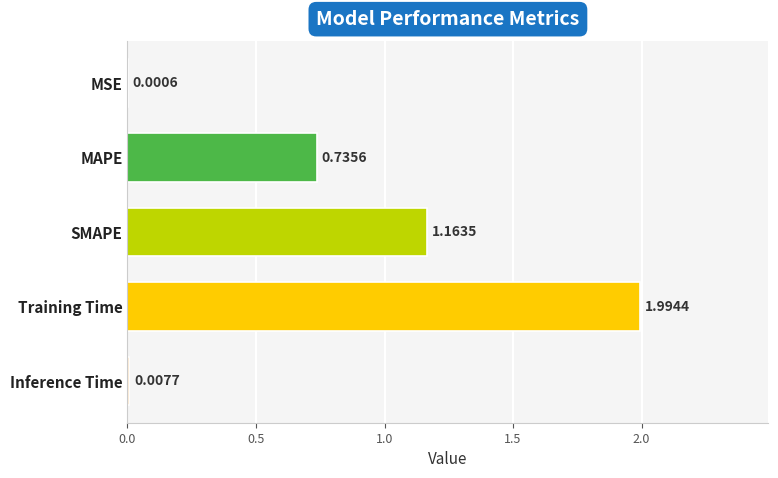

Between Inference Time and MSE, which is larger?

Inference Time